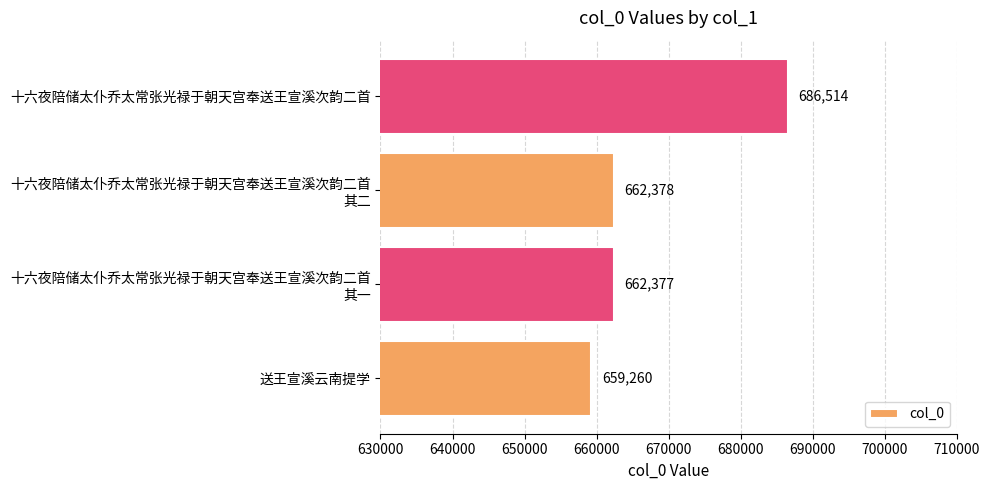

What is the change in value from 送王宣溪云南提学 to 十六夜陪储太仆乔太常张光禄于朝天宫奉送王宣溪次韵二首 其一?

+3117